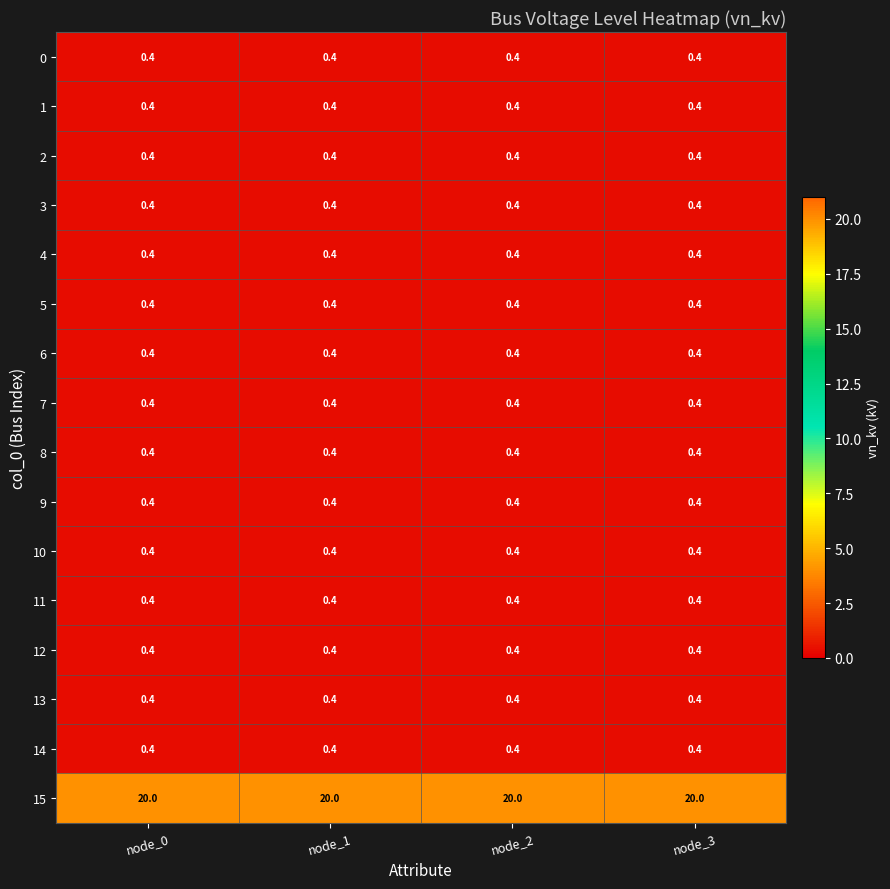

What is the sum of the 1 values at node_1 and node_0?

0.8